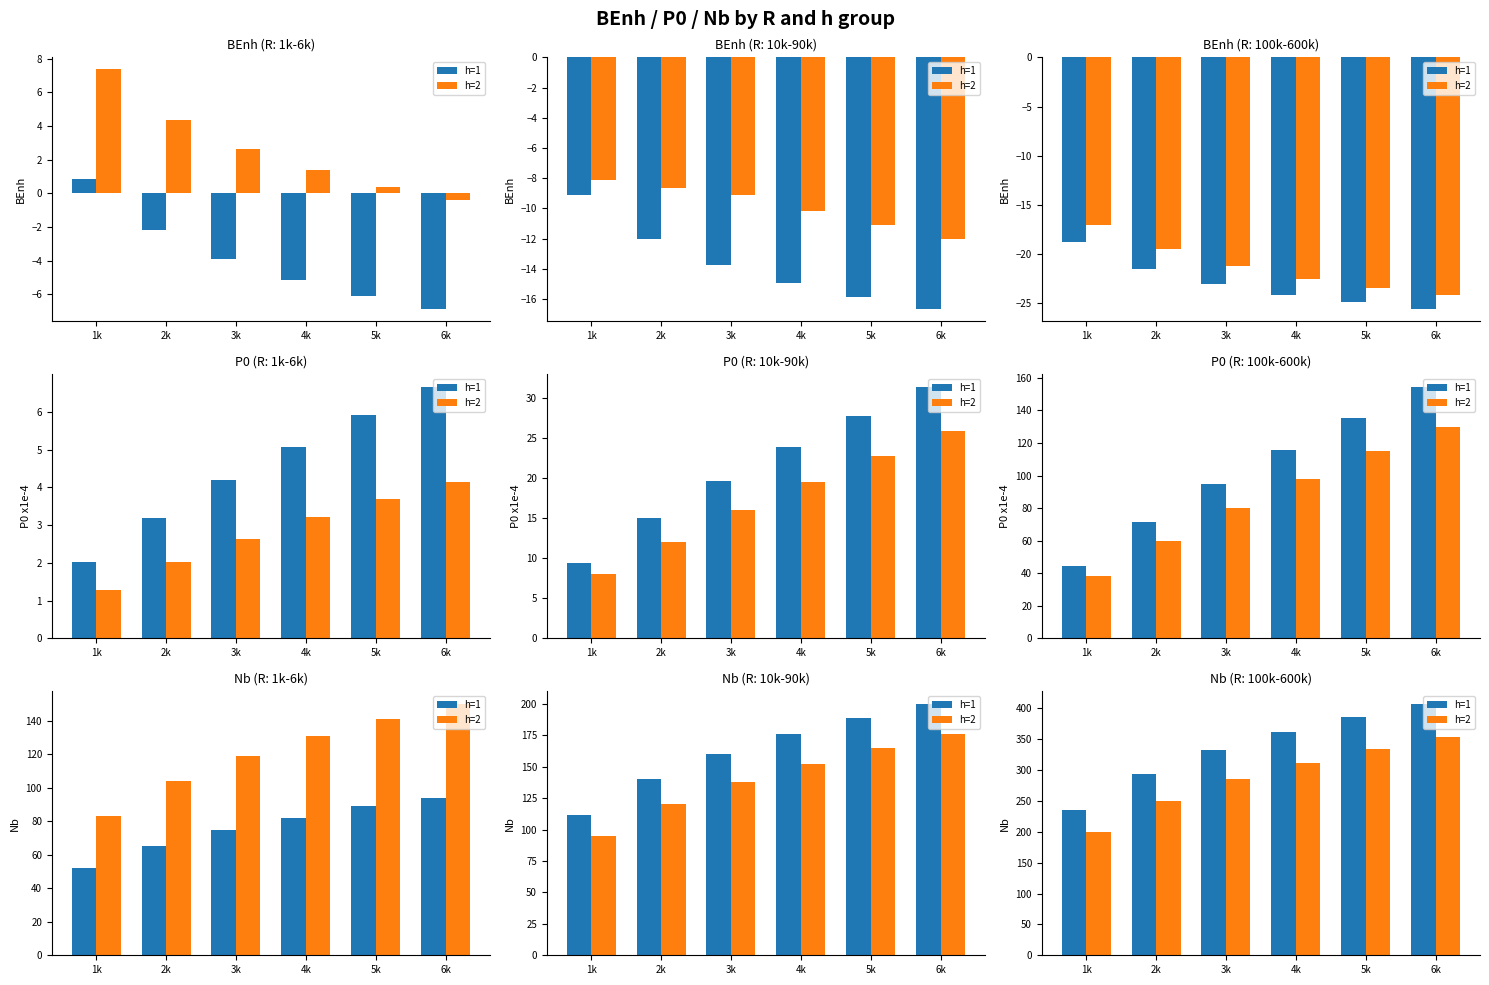

What is the sum of the h=1 values at 2k and 6k?

700